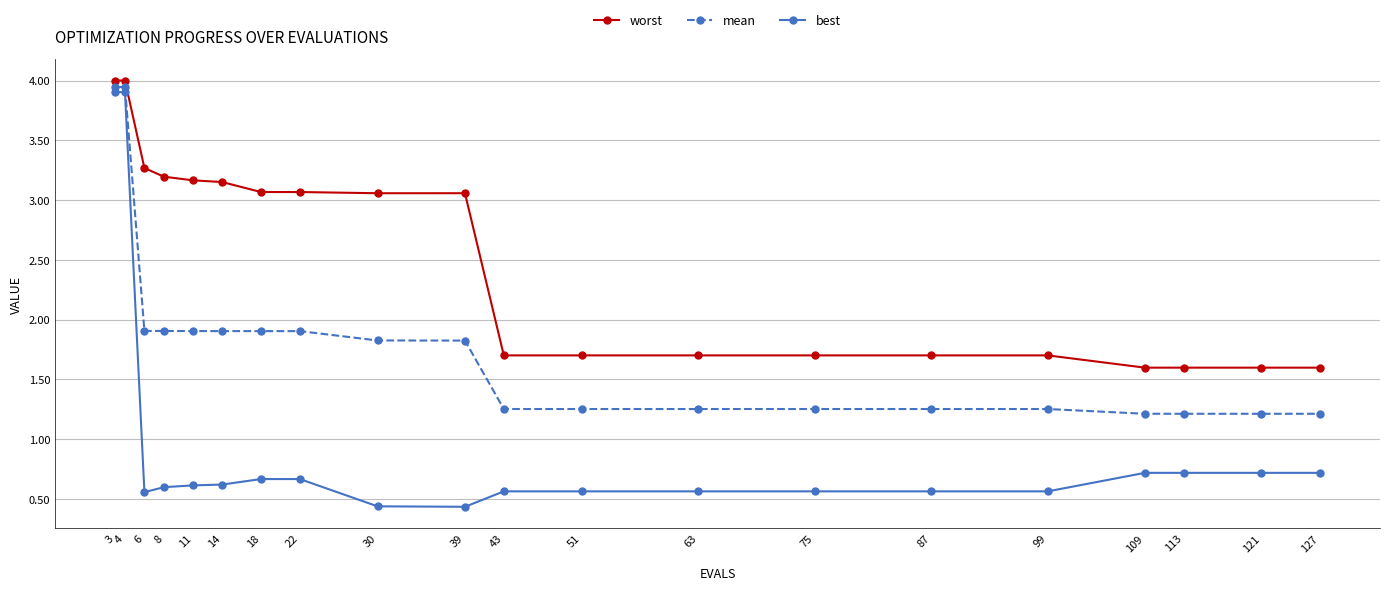

How many values in the worst series are below 3?

10